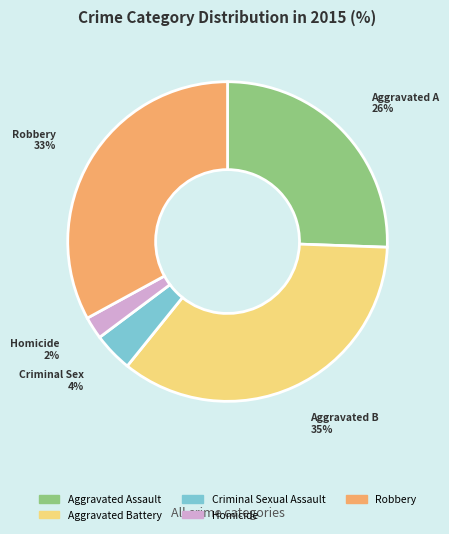

Count the number of slices in the pie.

5